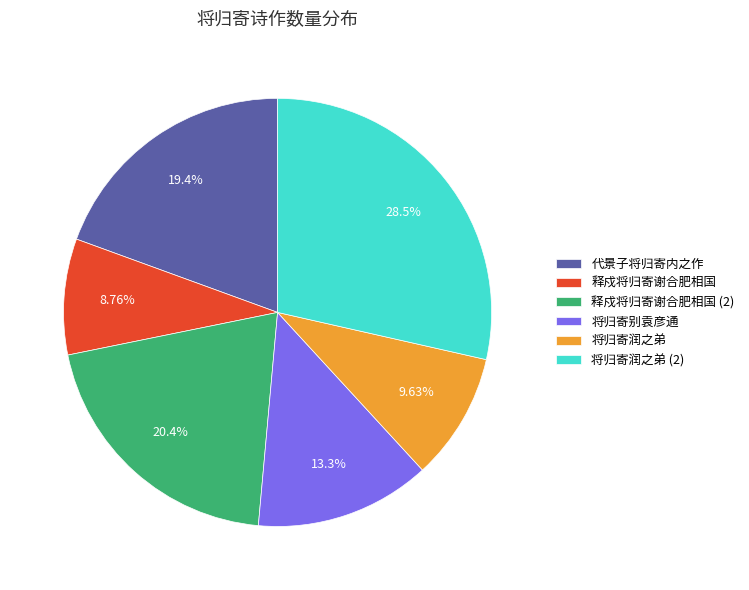

How many segments does this pie chart have?

6